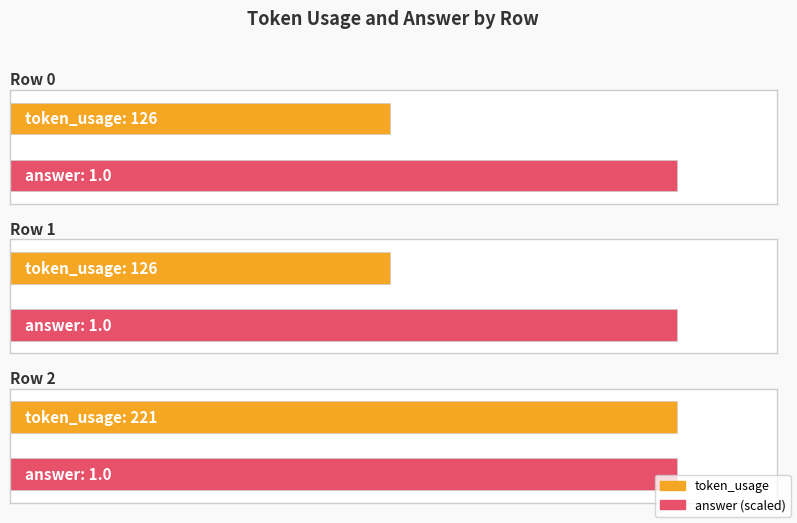

Reading left to right, transcribe all the data shown in this chart.

token_usage: 126	126	221
answer: 1	1	1